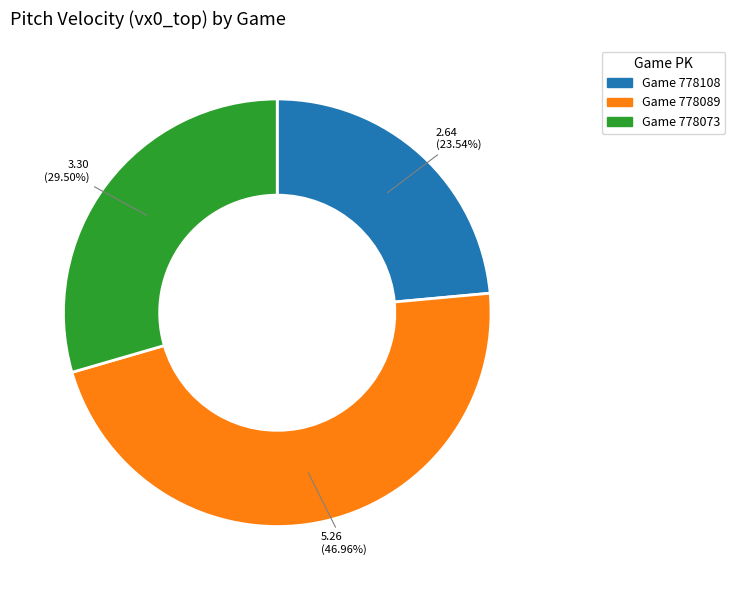

Does any single category account for the majority?

No